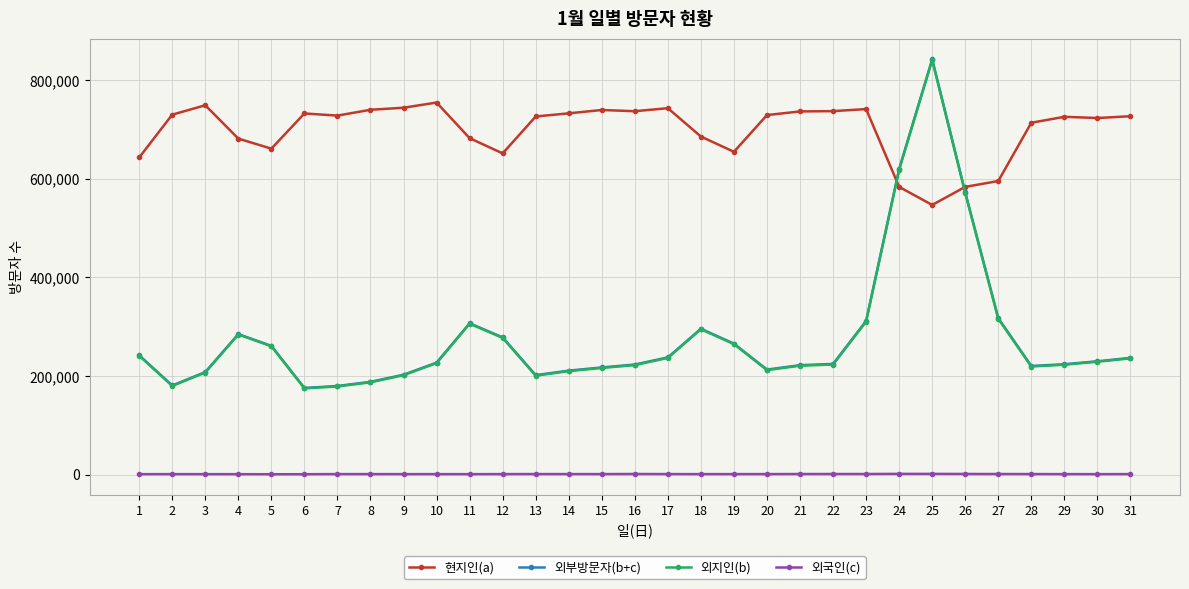

How many data points does each series have?

31